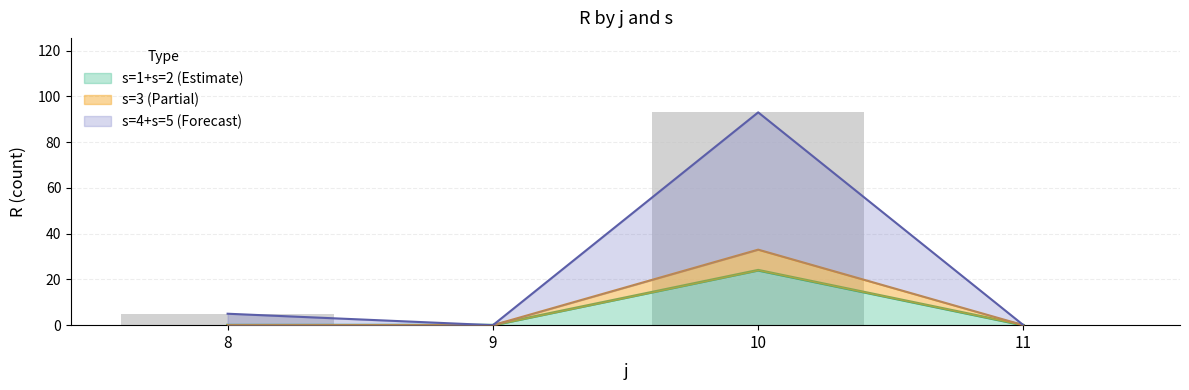

The value of s=1+s=2 (Estimate) at 10 is 5. True or false?

False